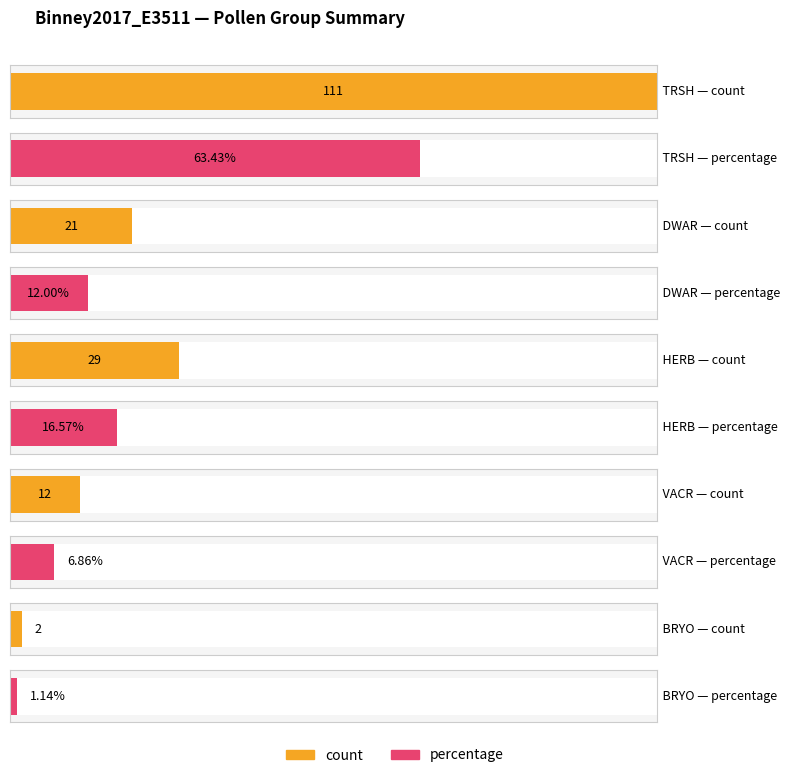

Rank the series by their maximum value, from lowest to highest.

percentage, count